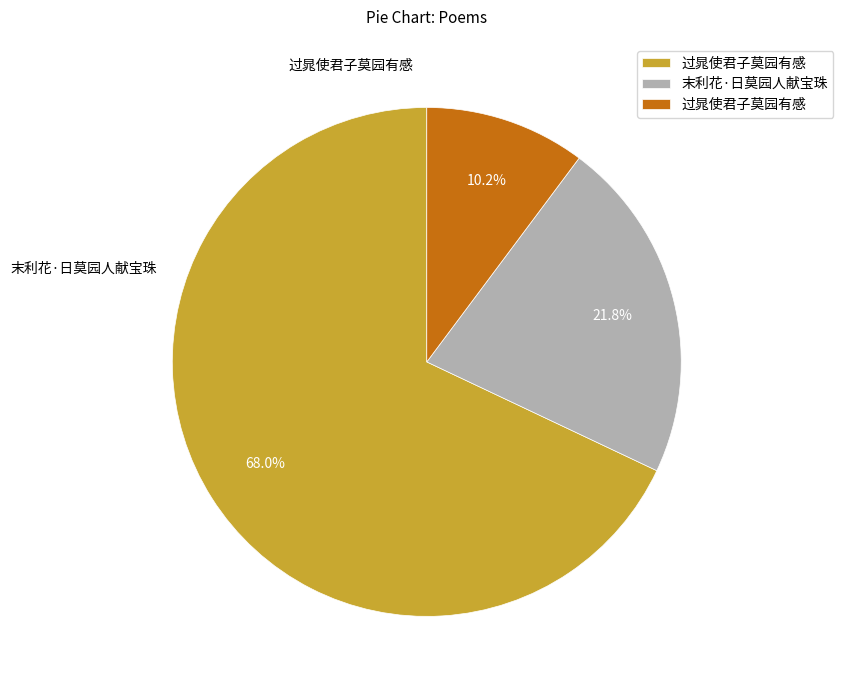

Is there any slice that represents more than half of the pie?

Yes